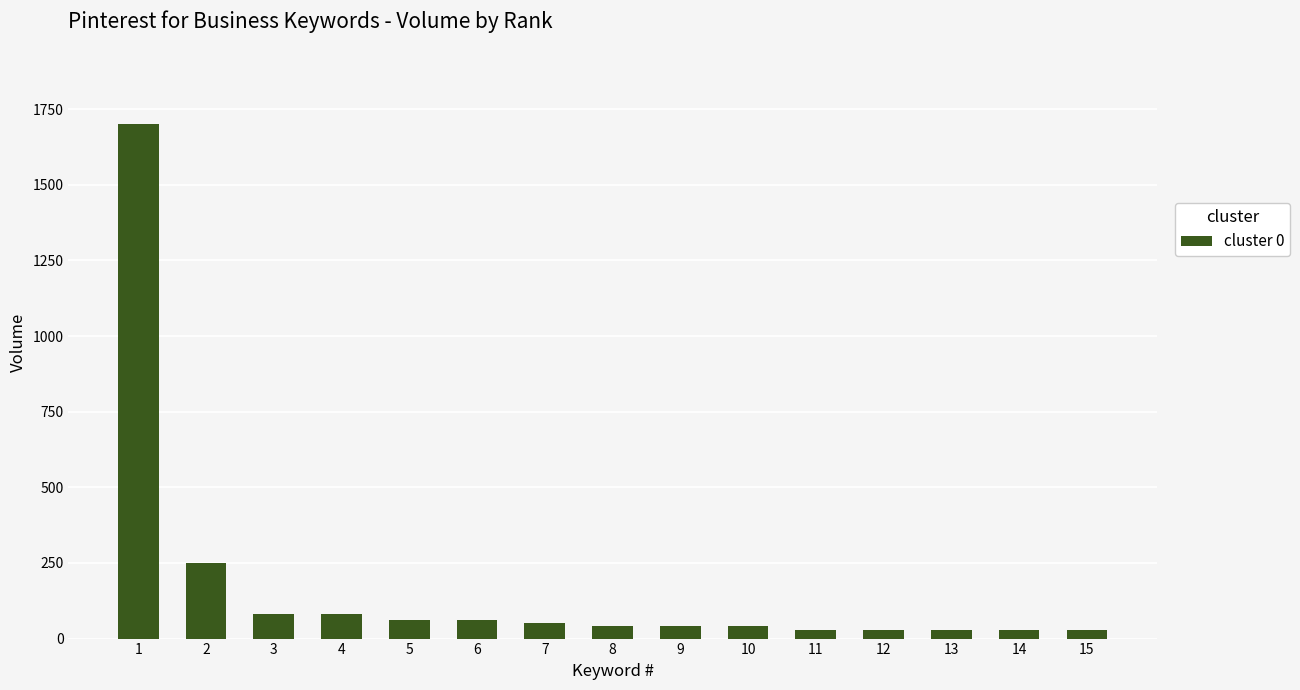

The value at 3 is 80. True or false?

True